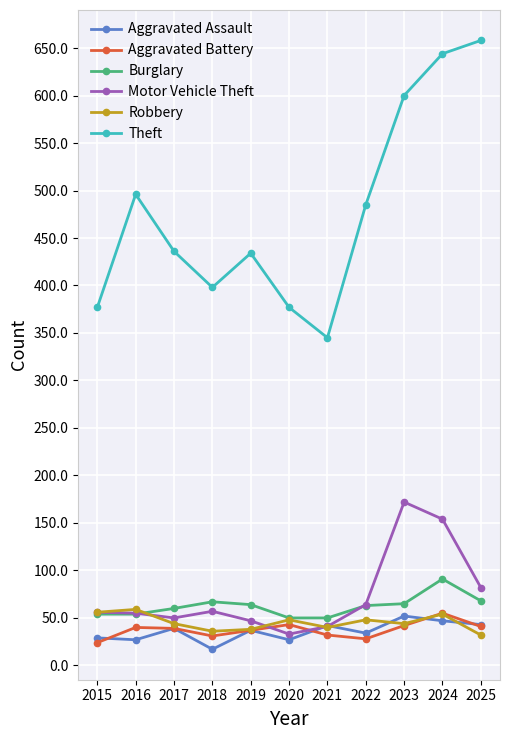

What is the value of the Burglary point at the 1st from the left?

54